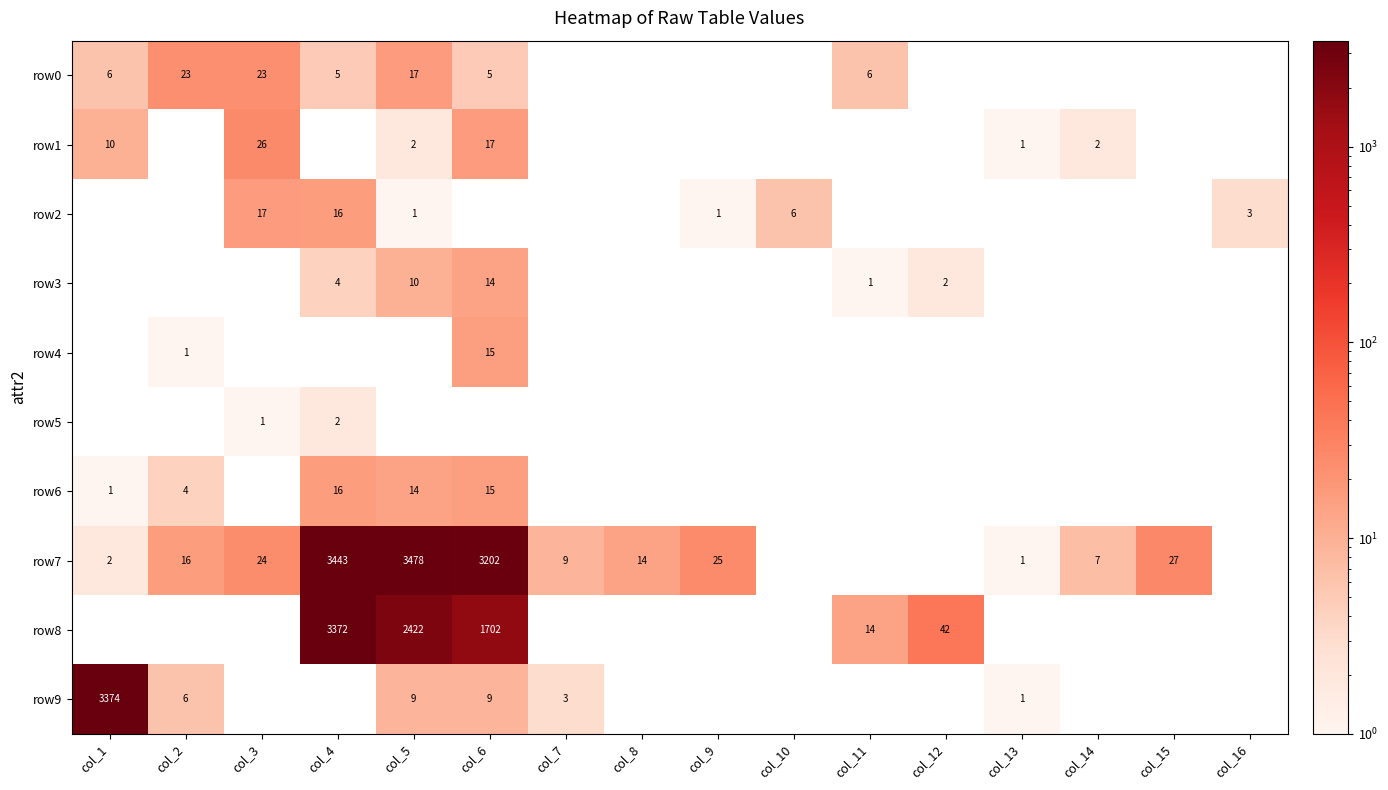

Is it true that row8 equals 42 at col_12?

True